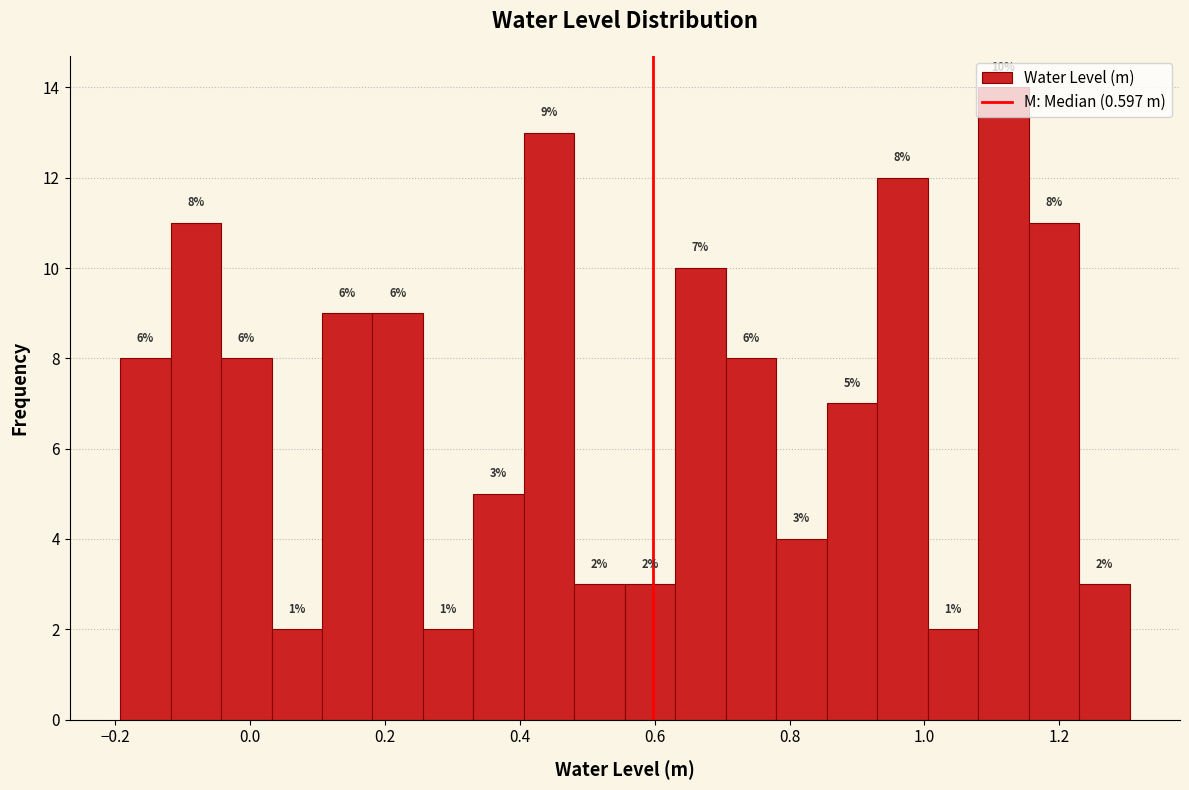

Around what value on the x-axis is the tallest bar? Give the approximate position of its centre, as read against the axis.

1.12